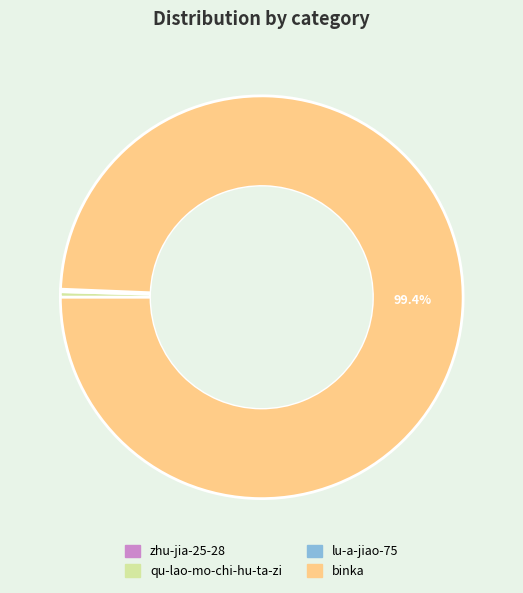

How much of the chart is everything except binka?

0.6%